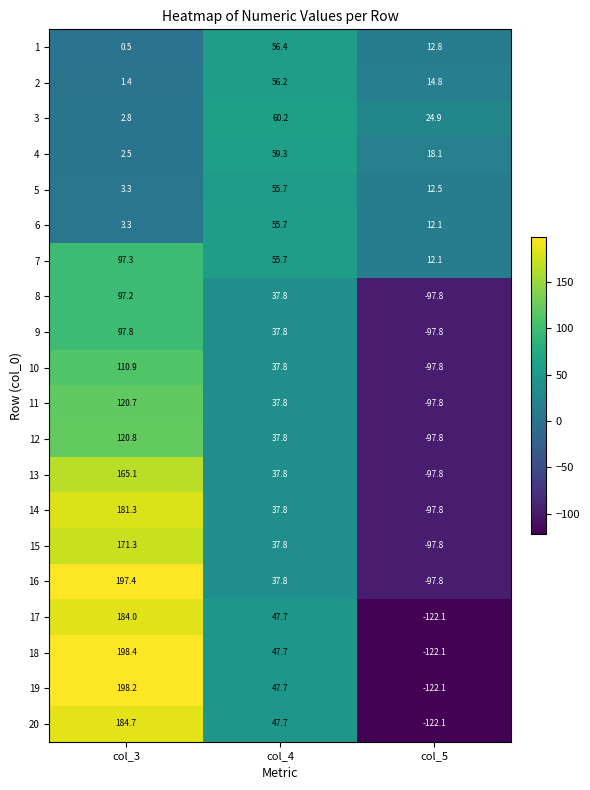

How many data points in 15 are above 37?

2